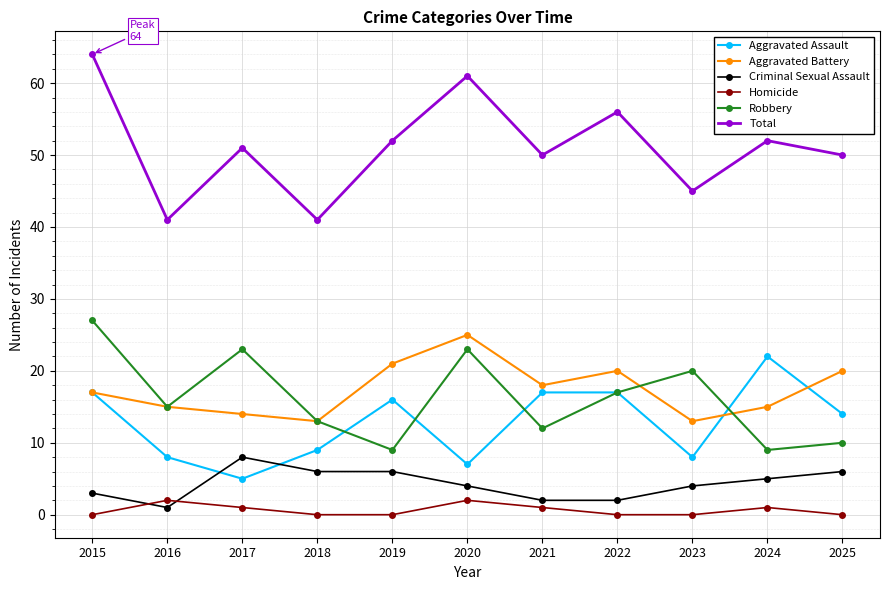

The Aggravated Battery series shows 13 at 2023. True or false?

True